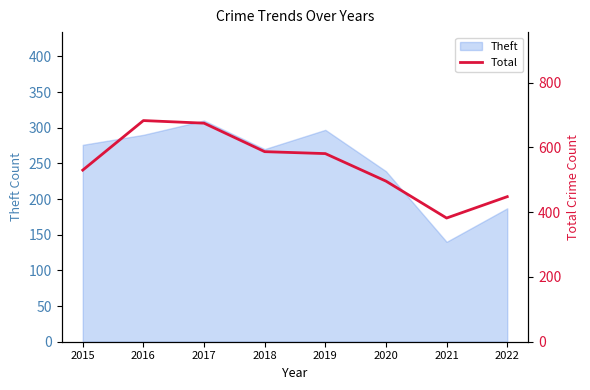

List the labels in order of value, largest first.

2016, 2017, 2018, 2019, 2015, 2020, 2022, 2021